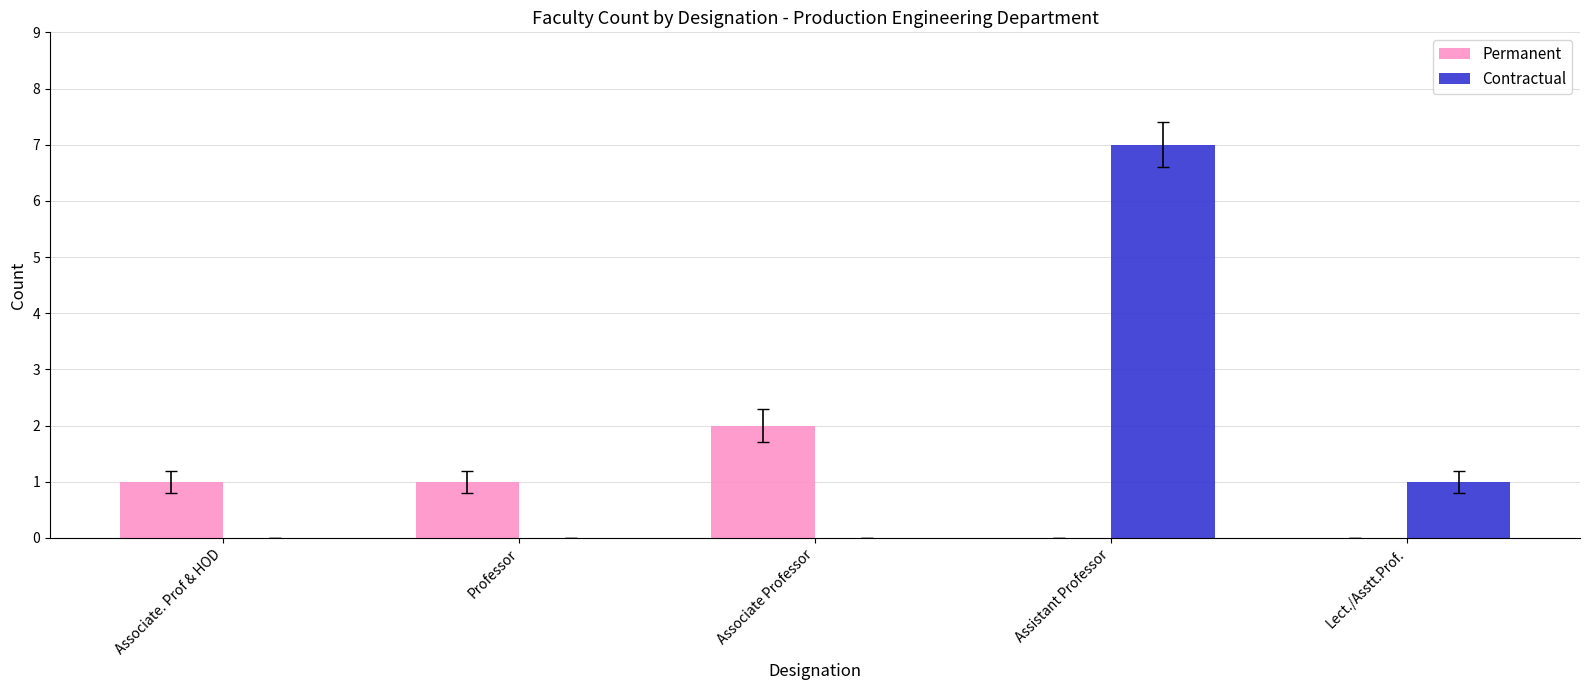

What is the sum of all Contractual values?

8